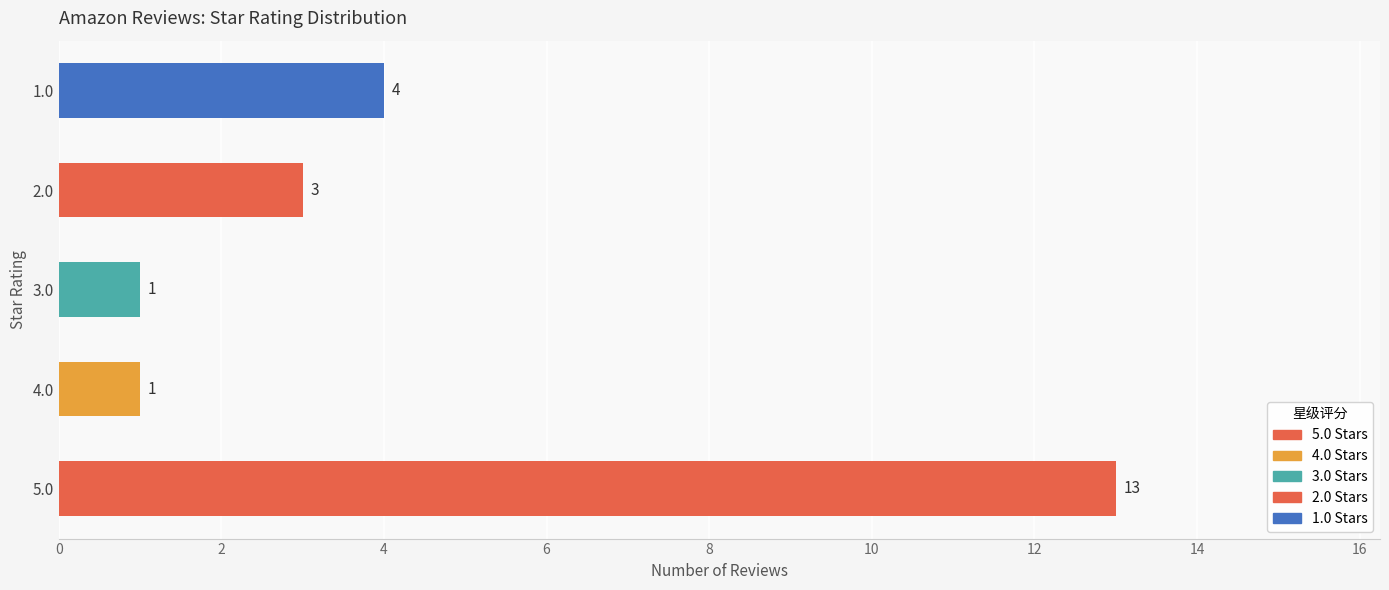

Which label corresponds to the largest value in the chart?

5.0